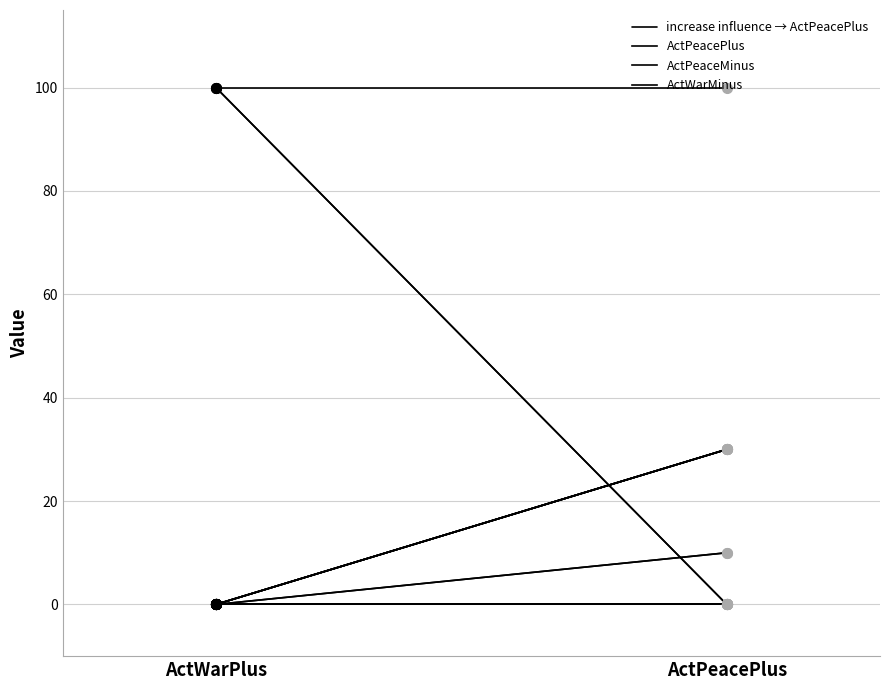

Is it true that ActWarPlus equals 0 at add military peace?

True